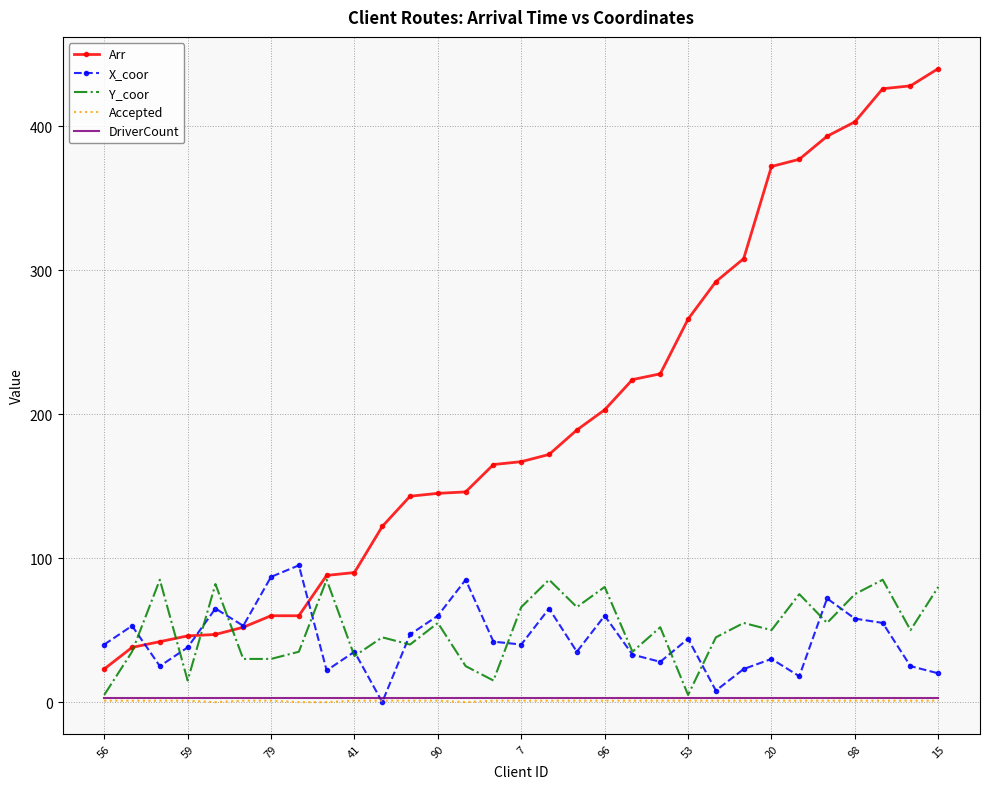

True or false: Accepted and Arr intersect in this chart.

False